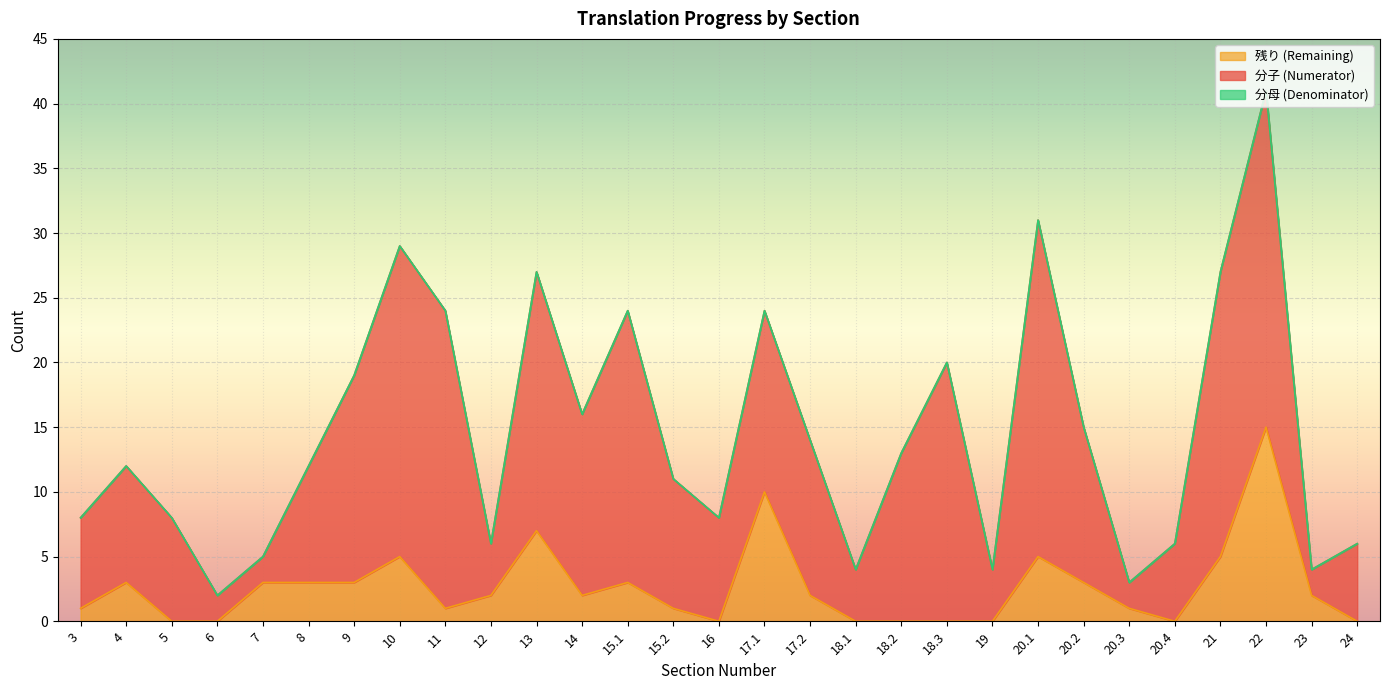

Where does the 残り (Remaining) series first go above 2?

4